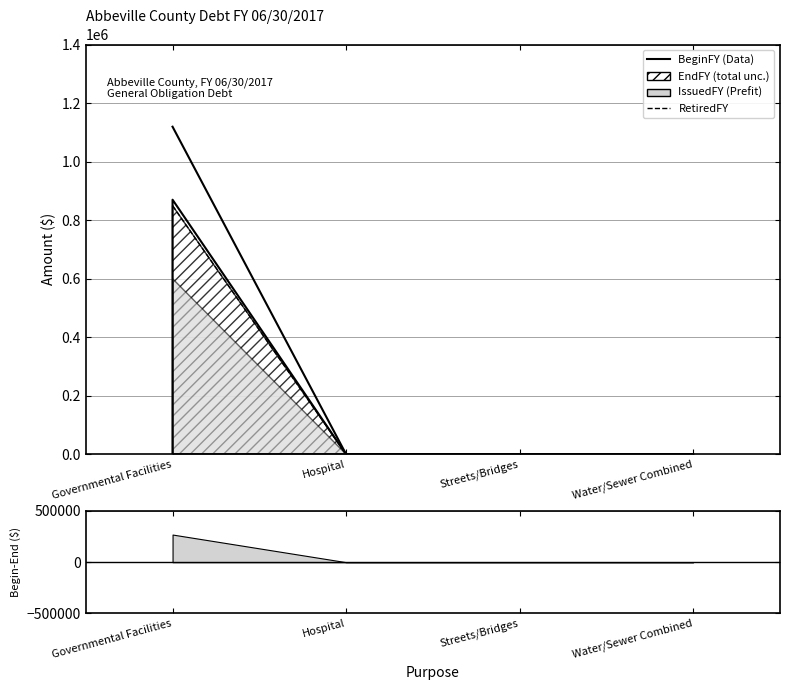

Which series has the largest range (max minus min)?

BeginFY